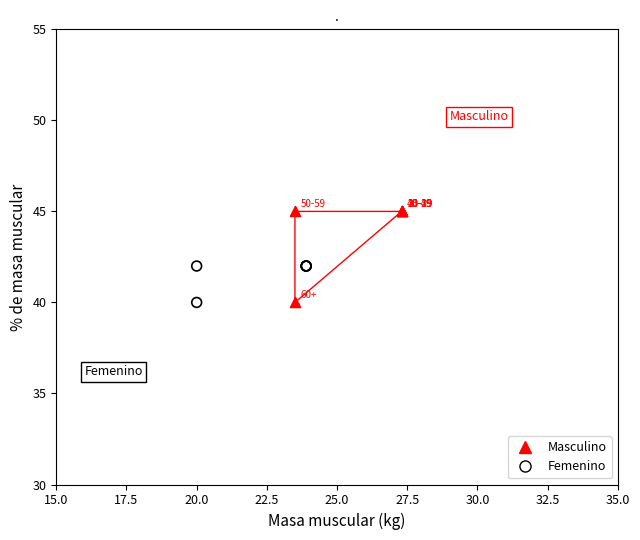

Which series has the largest Y range (max minus min)?

Masculino